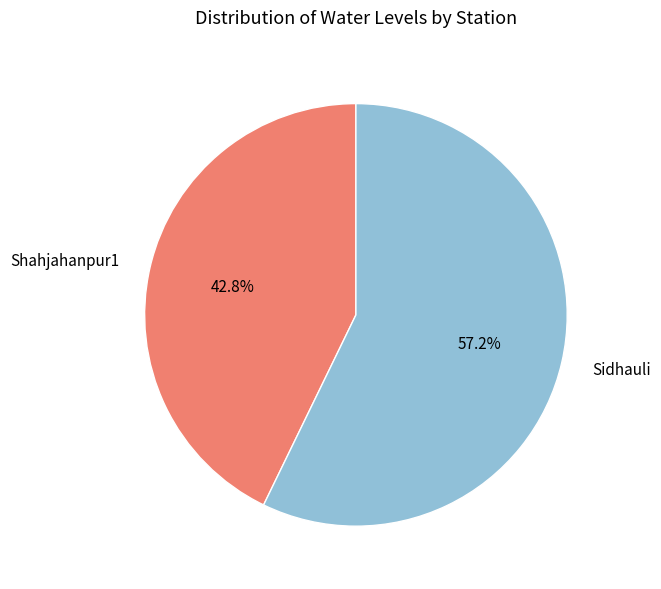

To the nearest percent, what is the combined percentage of Shahjahanpur1 and Sidhauli?

100%